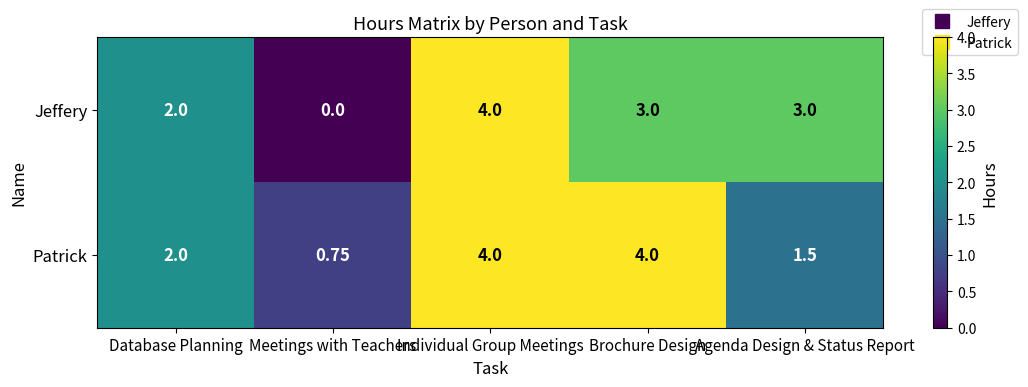

Which label corresponds to the smallest value in the chart?

Meetings with Teachers